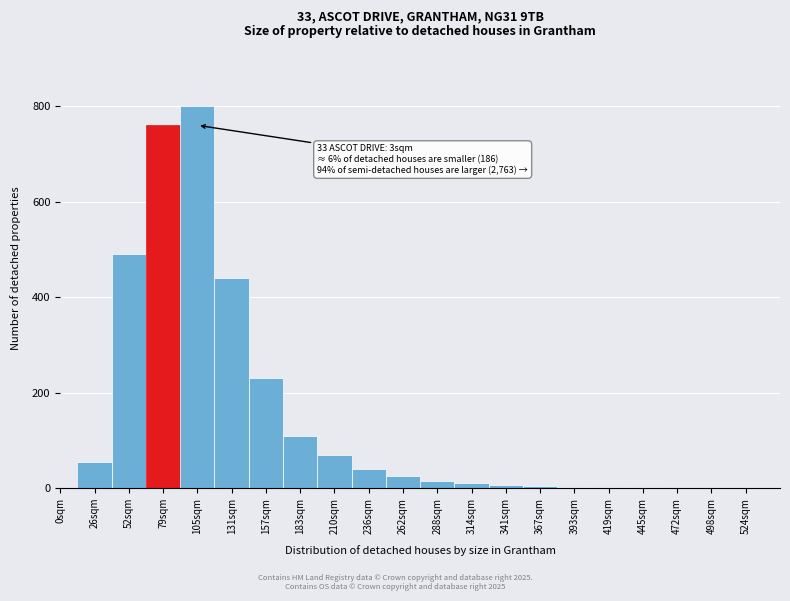

At which label is the value closest to 400?

131sqm